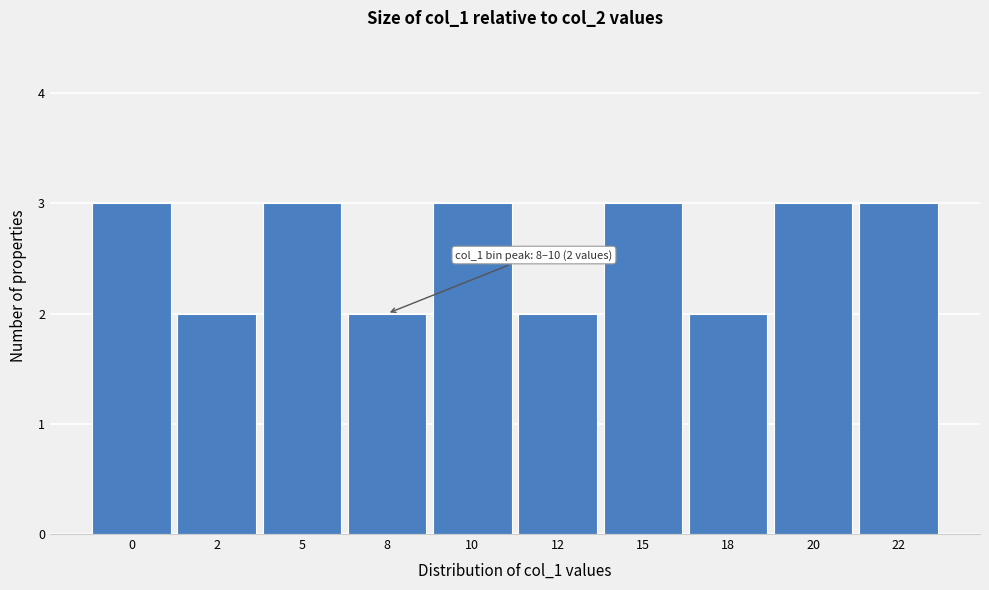

Reading left to right, transcribe all the data shown in this chart.

0=3	2=2	5=3	8=2	10=3	12=2	15=3	18=2	20=3	22=3